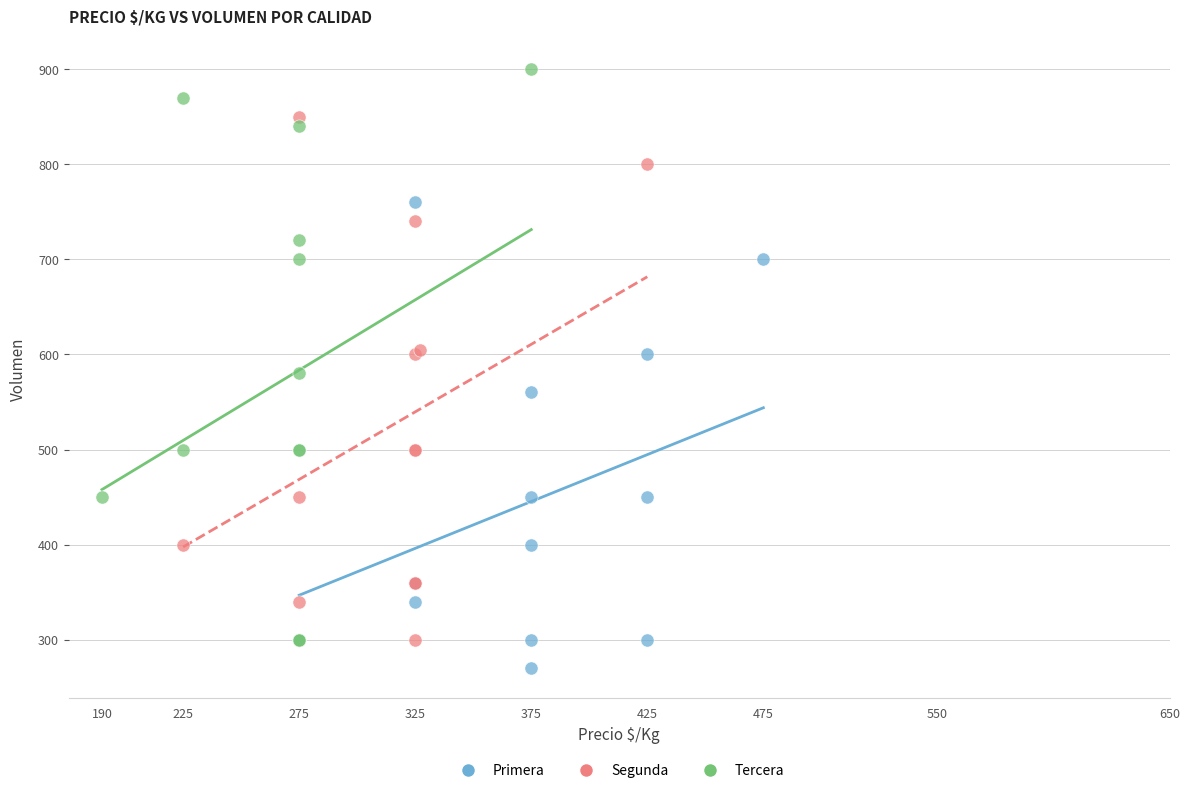

What are all the series names shown in the legend?

Primera, Segunda, Tercera